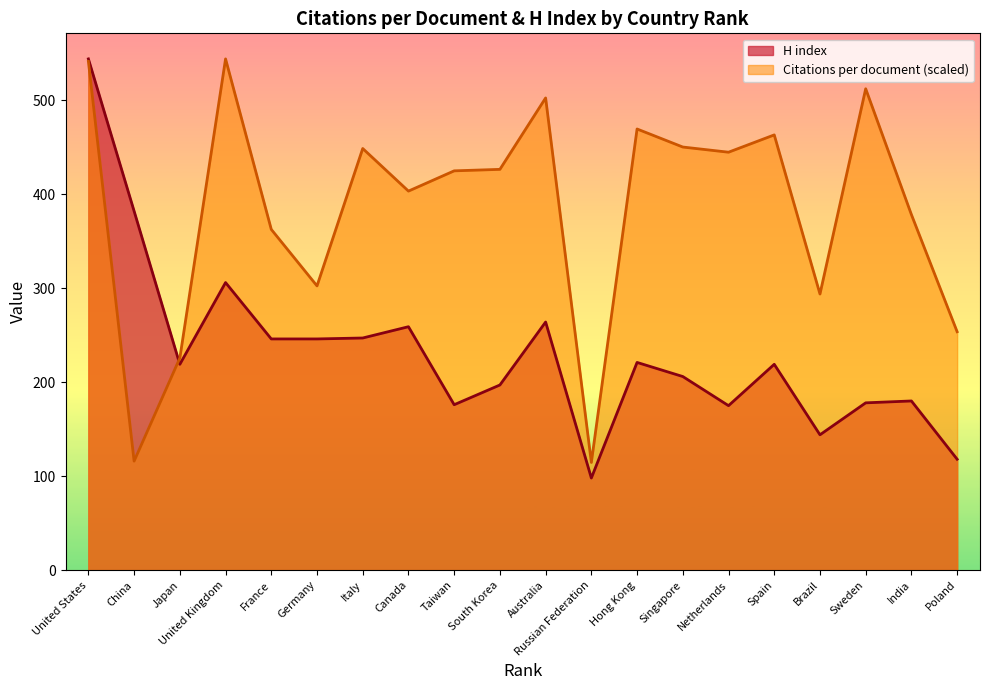

What is the difference between the highest and lowest values at Sweden?

334.2